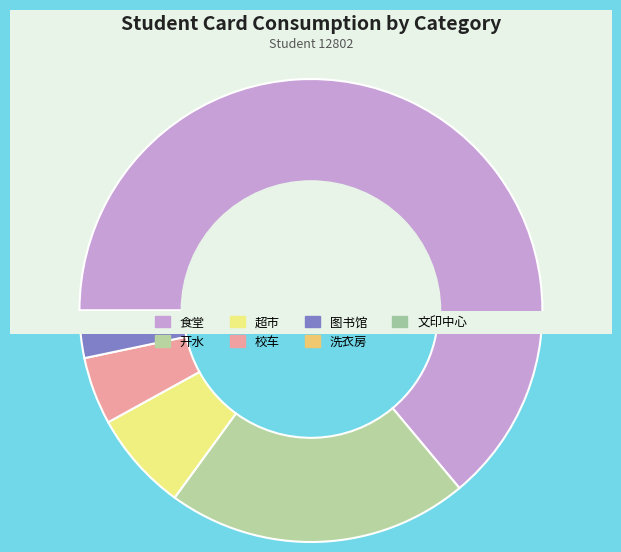

How many segments does this pie chart have?

7